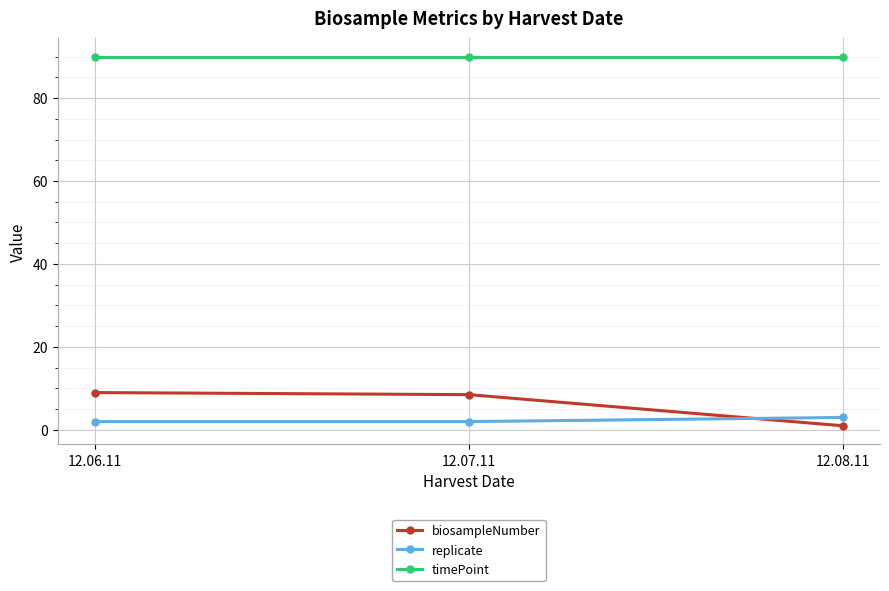

What is the label of the 1st point from the right?

12.08.11